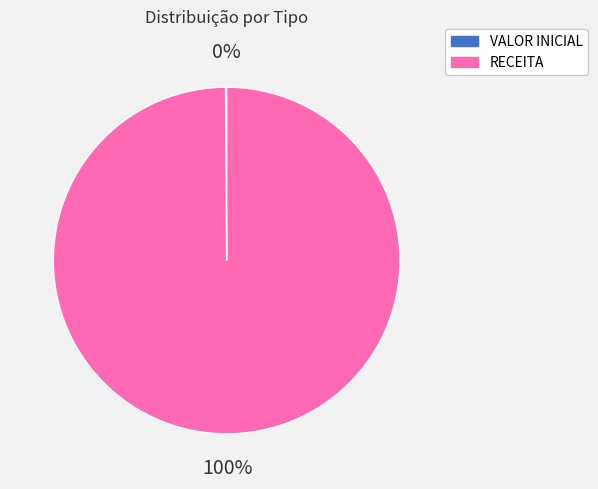

To the nearest percent, what portion does RECEITA represent?

100%